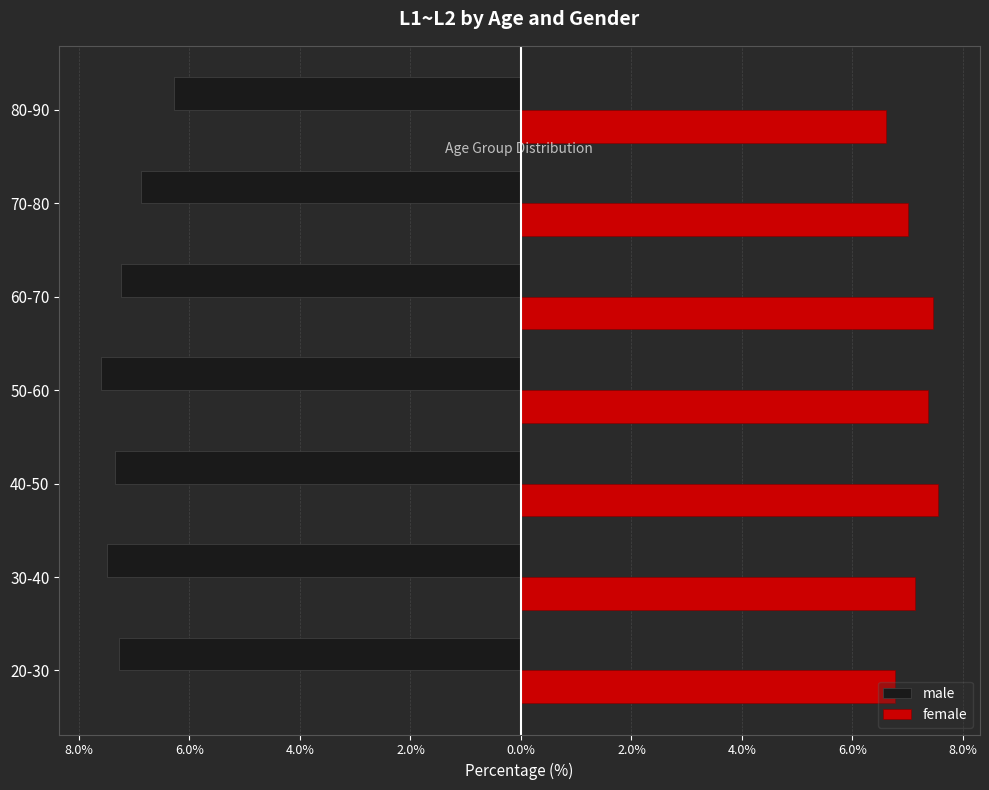

List the series in order of their peak value, lowest first.

male, female